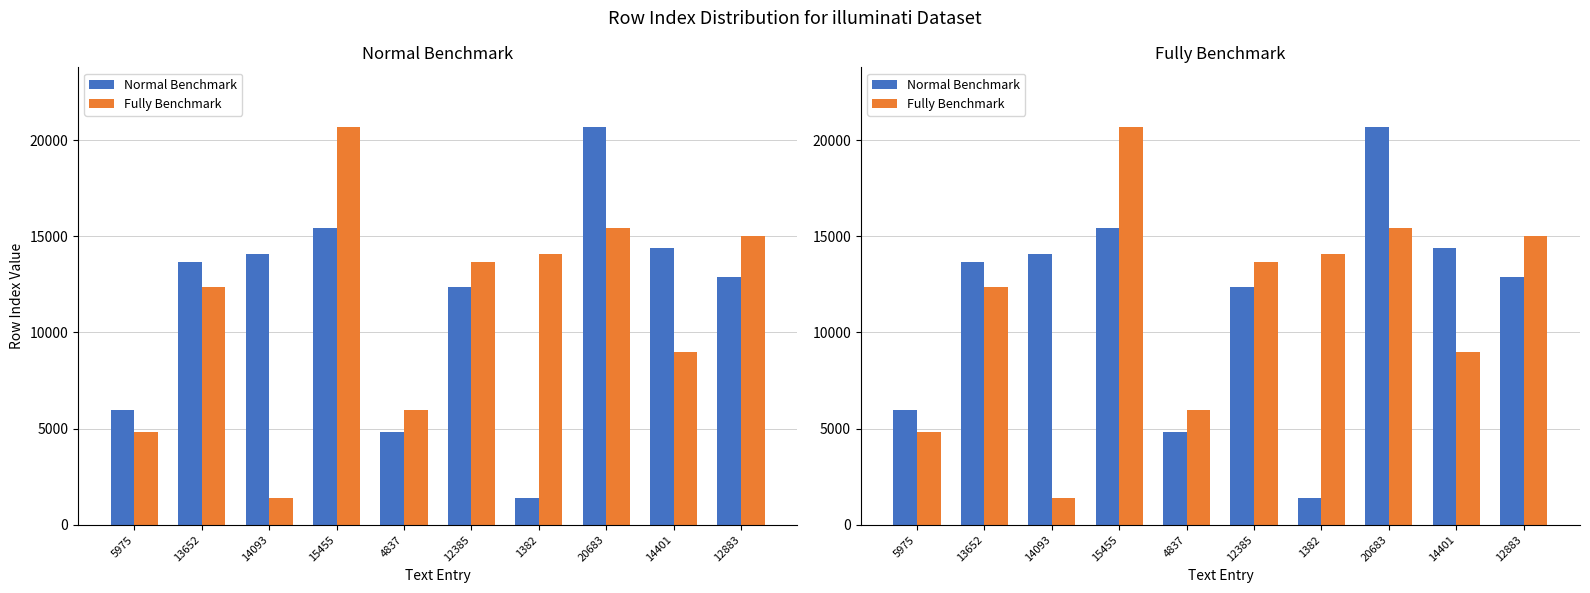

What is the total value across all series at 12385?

26037